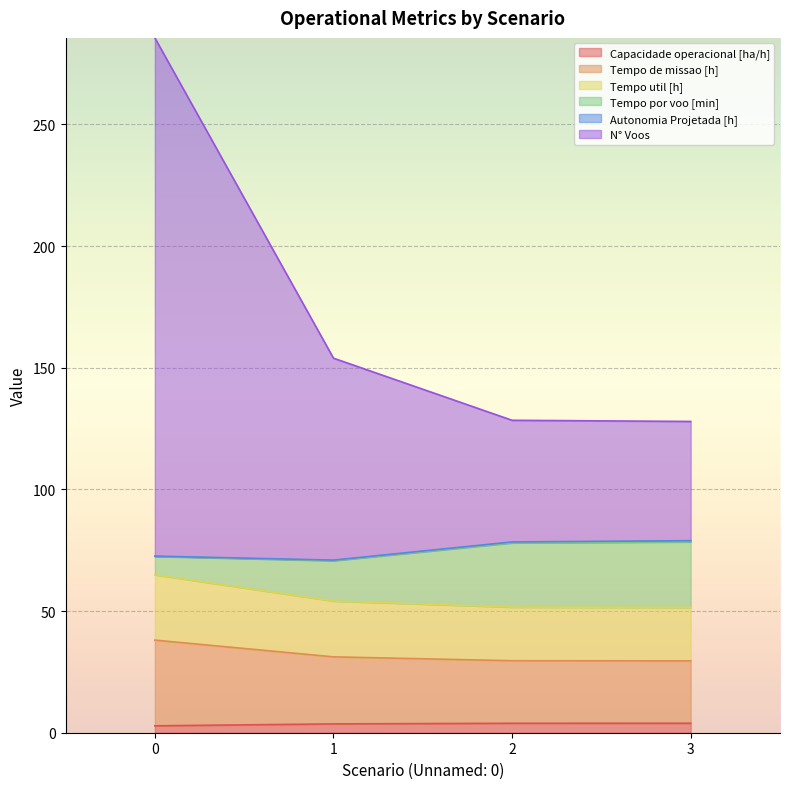

Does the chart display data point markers on the line(s)?

No